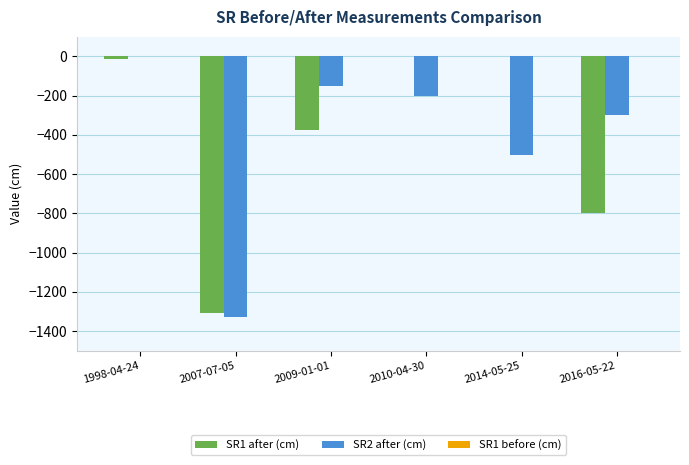

What is the sum of all SR1 after (cm) values?

-2494